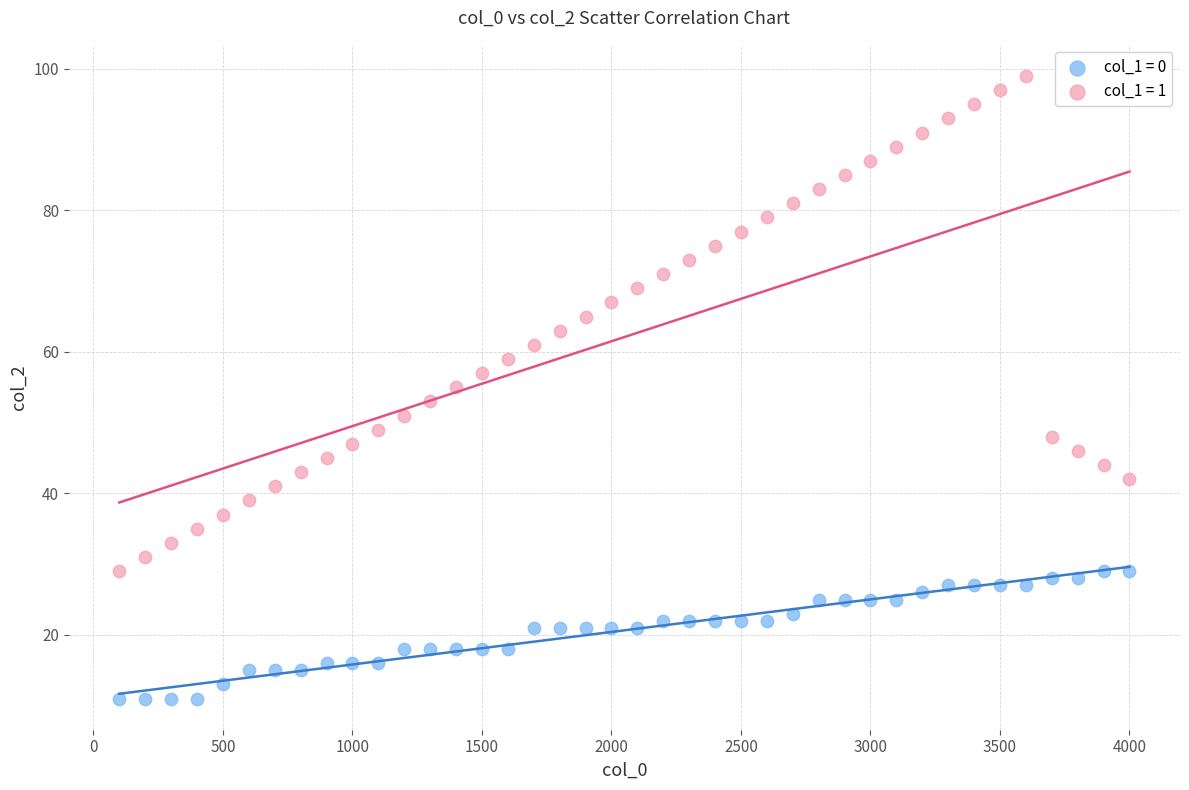

What are all the series names shown in the legend?

col_1 = 0, col_1 = 1